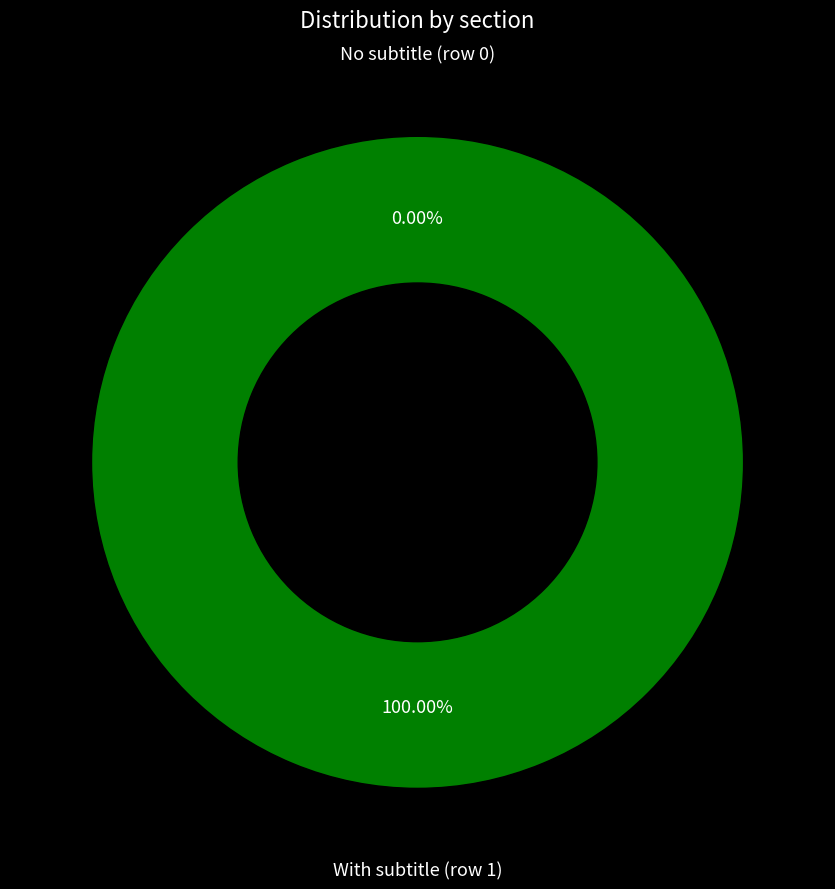

Does Musée_dentaire_de_Lyon (row 0) represent more than half of the total?

No